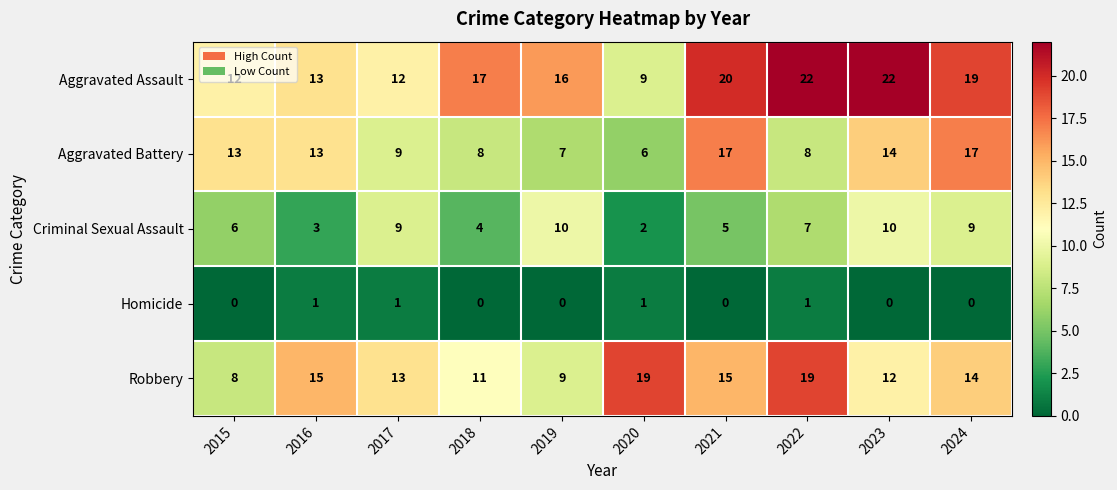

What is the difference between the maximum and minimum values in the Aggravated Battery series?

11